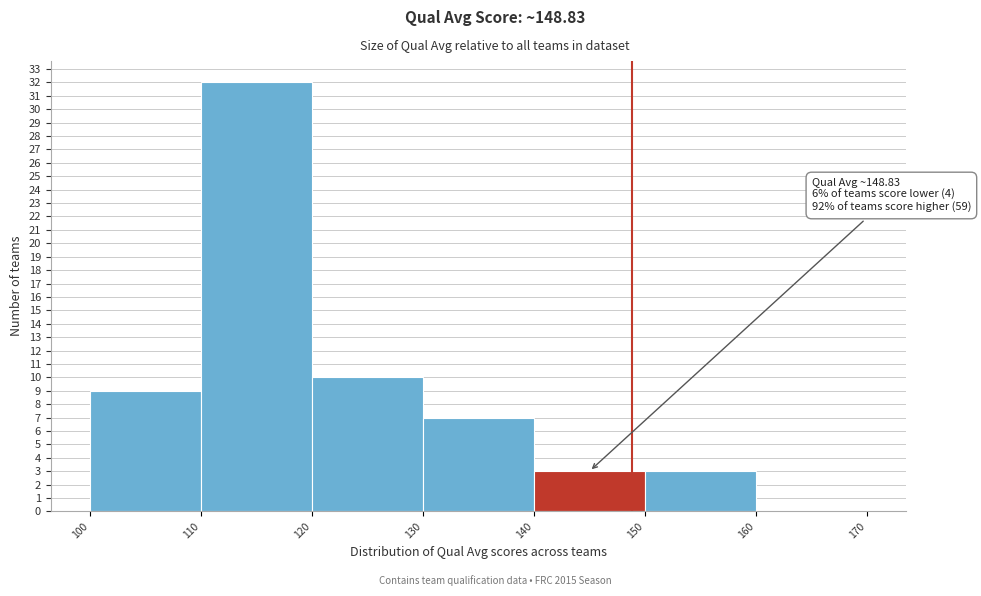

Over which range of the x-axis is the bar tallest?

110 to 120